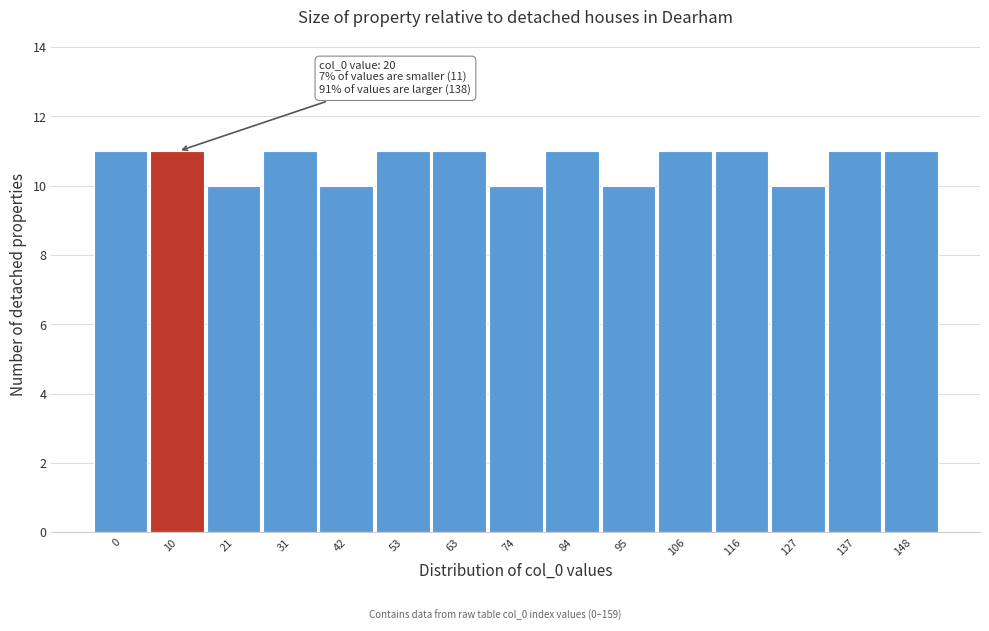

Reading left to right, extract all data points from this chart.

0=11	10=11	21=10	31=11	42=10	53=11	63=11	74=10	84=11	95=10	106=11	116=11	127=10	137=11	148=11